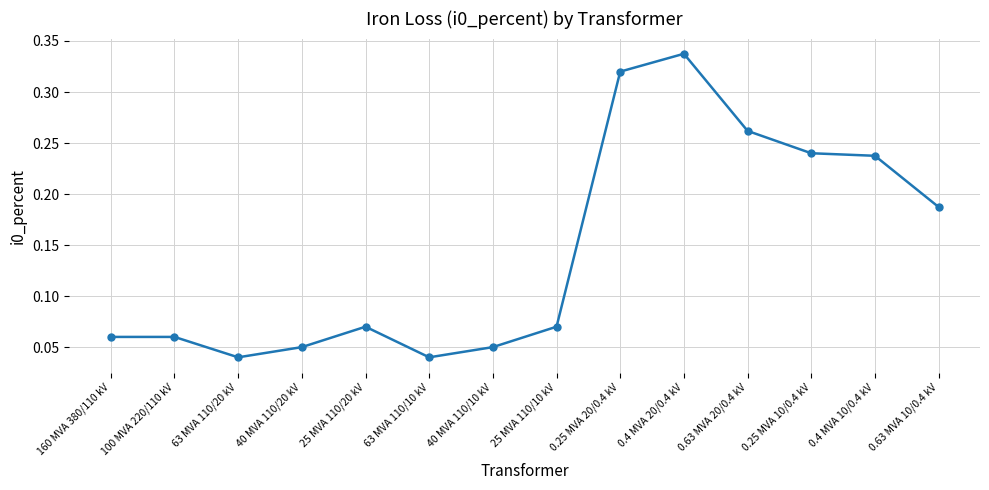

Which has a higher value, 160 MVA 380/110 kV or 0.25 MVA 10/0.4 kV?

0.25 MVA 10/0.4 kV